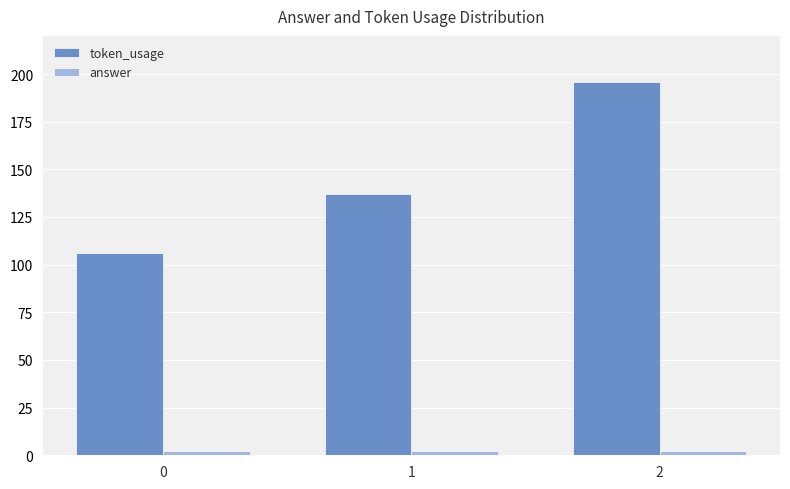

What is the average value of the token_usage series?

146